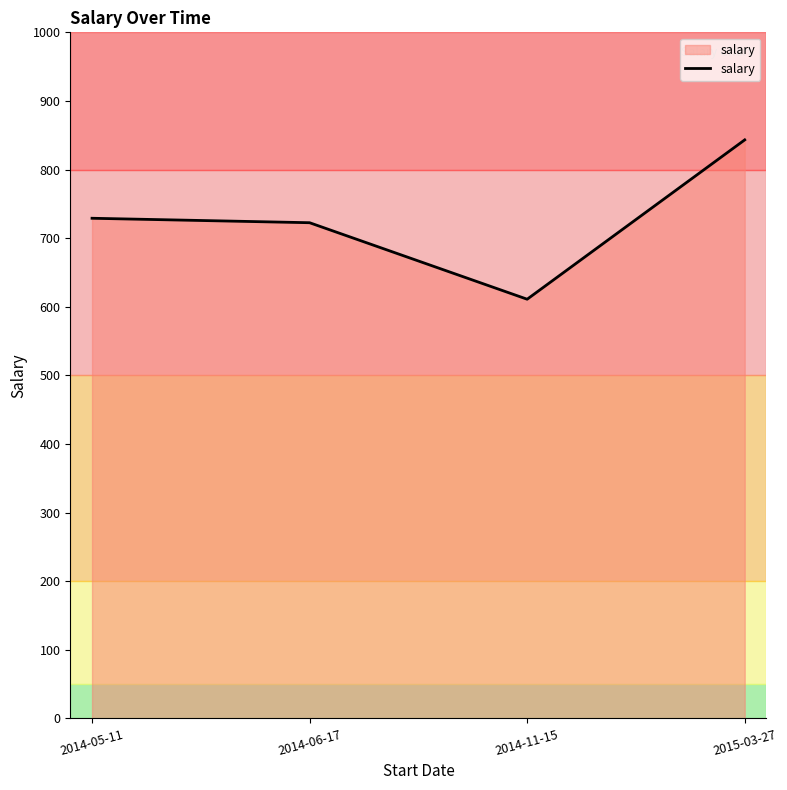

Which has a higher value, 2014-05-11 or 2015-03-27?

2015-03-27